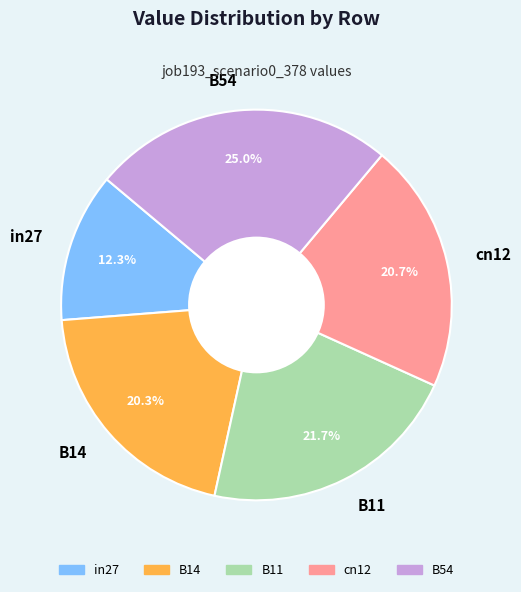

Between B14 and B11, which is larger?

B11